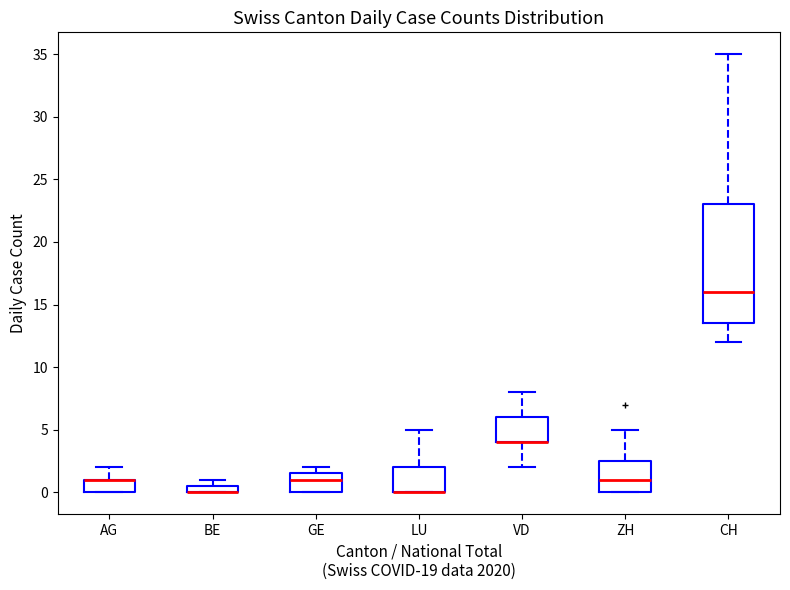

Which box is the tallest, from its lower edge to its upper edge?

CH